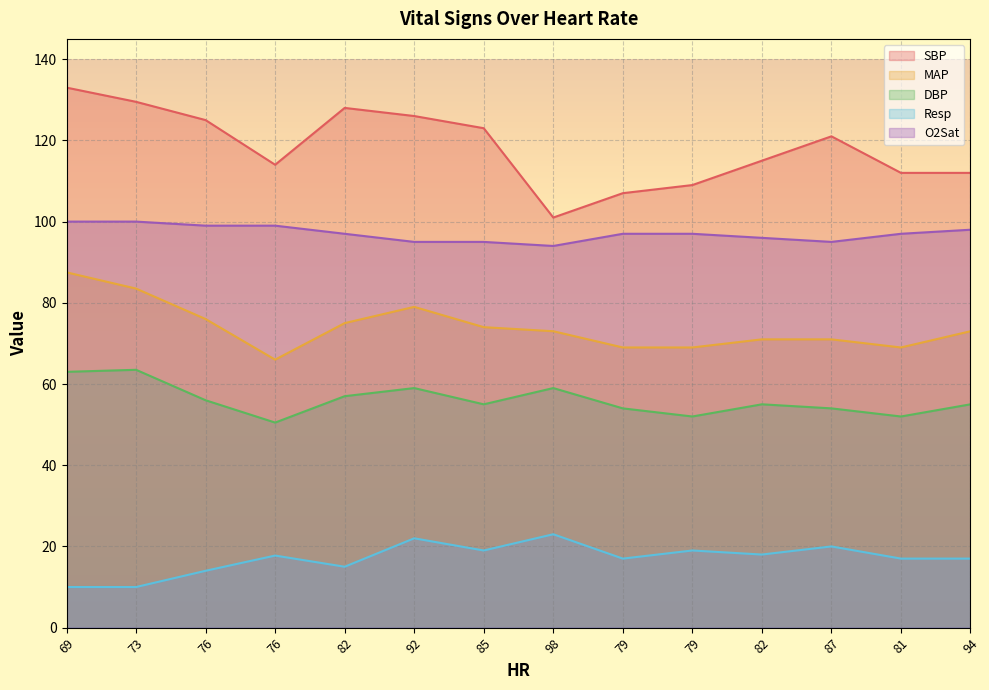

Is it true that SBP equals 133.0 at 69?

True